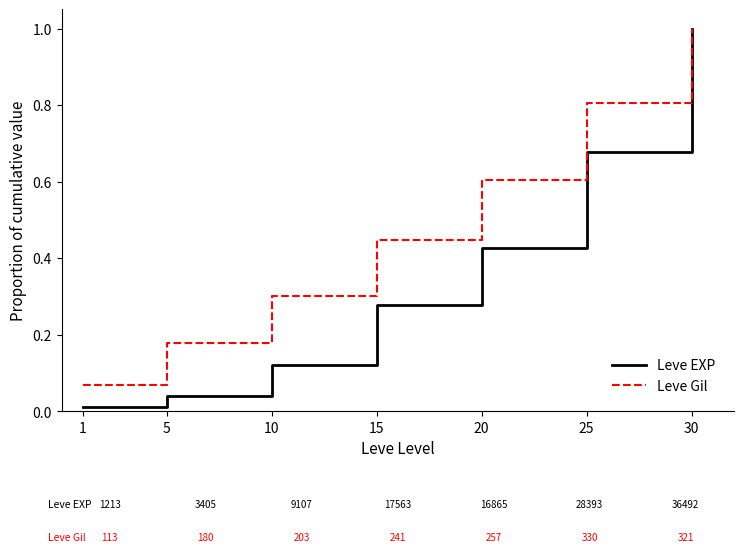

The Leve Gil series shows 1.6 at 30. True or false?

False